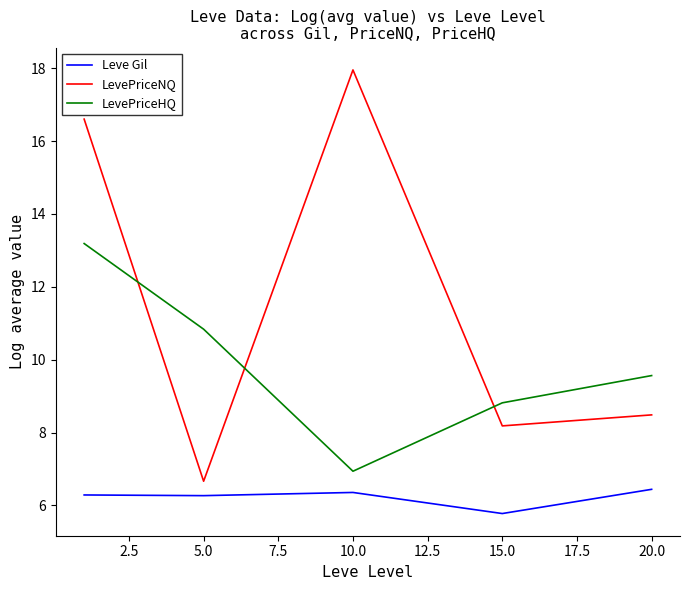

What is the difference between the second highest and minimum values in the LevePriceHQ series?

3.9